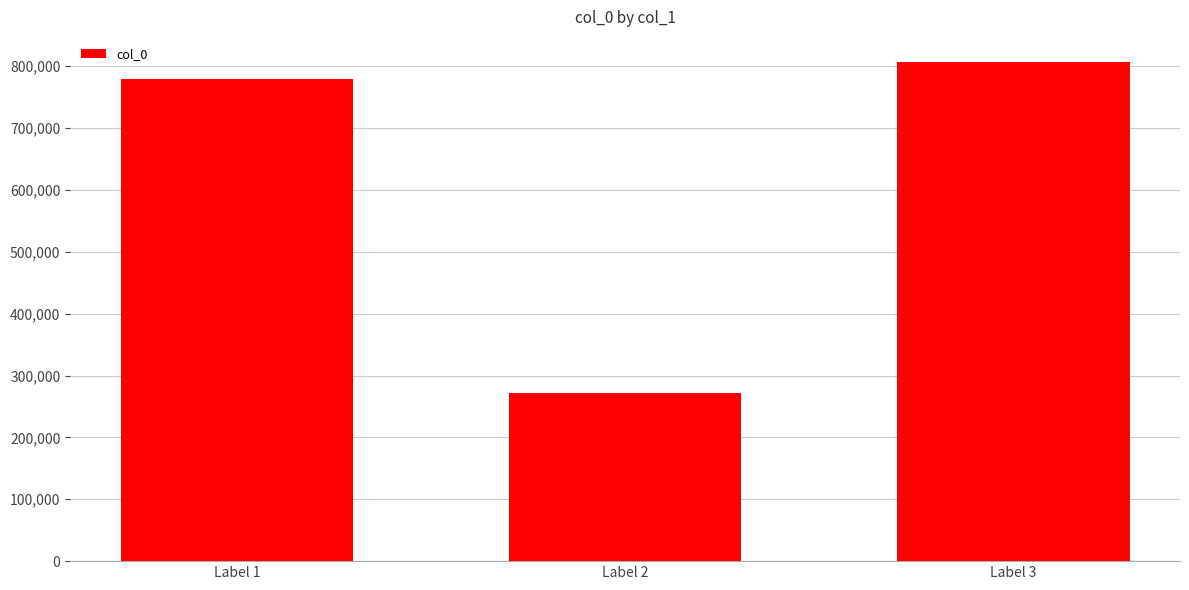

Reading left to right, what are all the values shown in this chart?

Label 1=778512	Label 2=271033	Label 3=806987